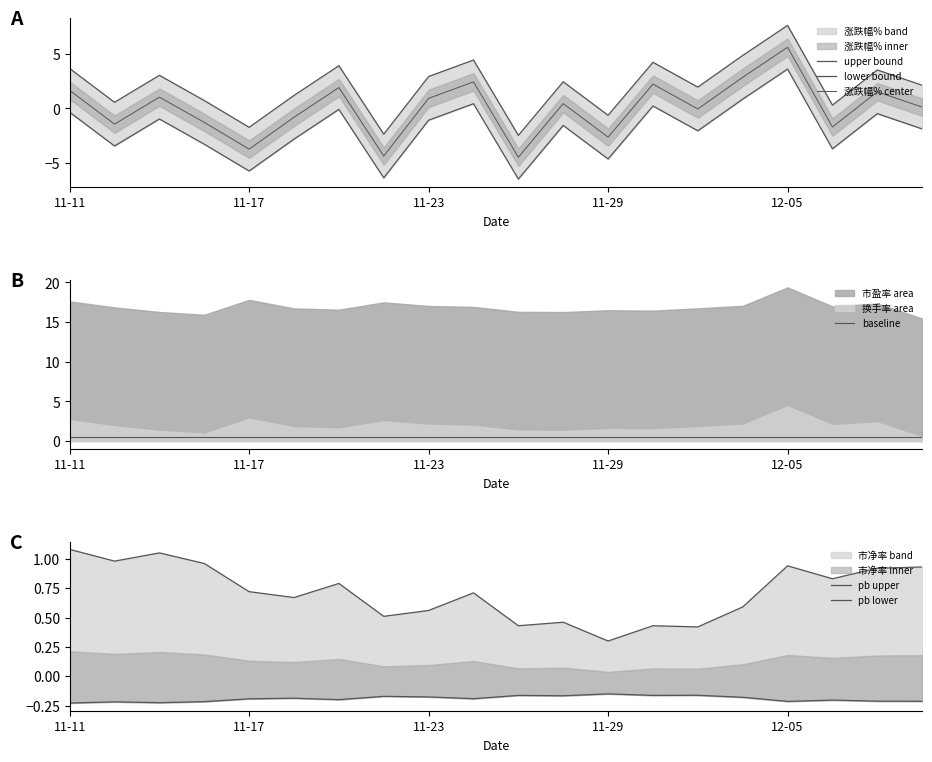

How many categories are shown in the chart?

20